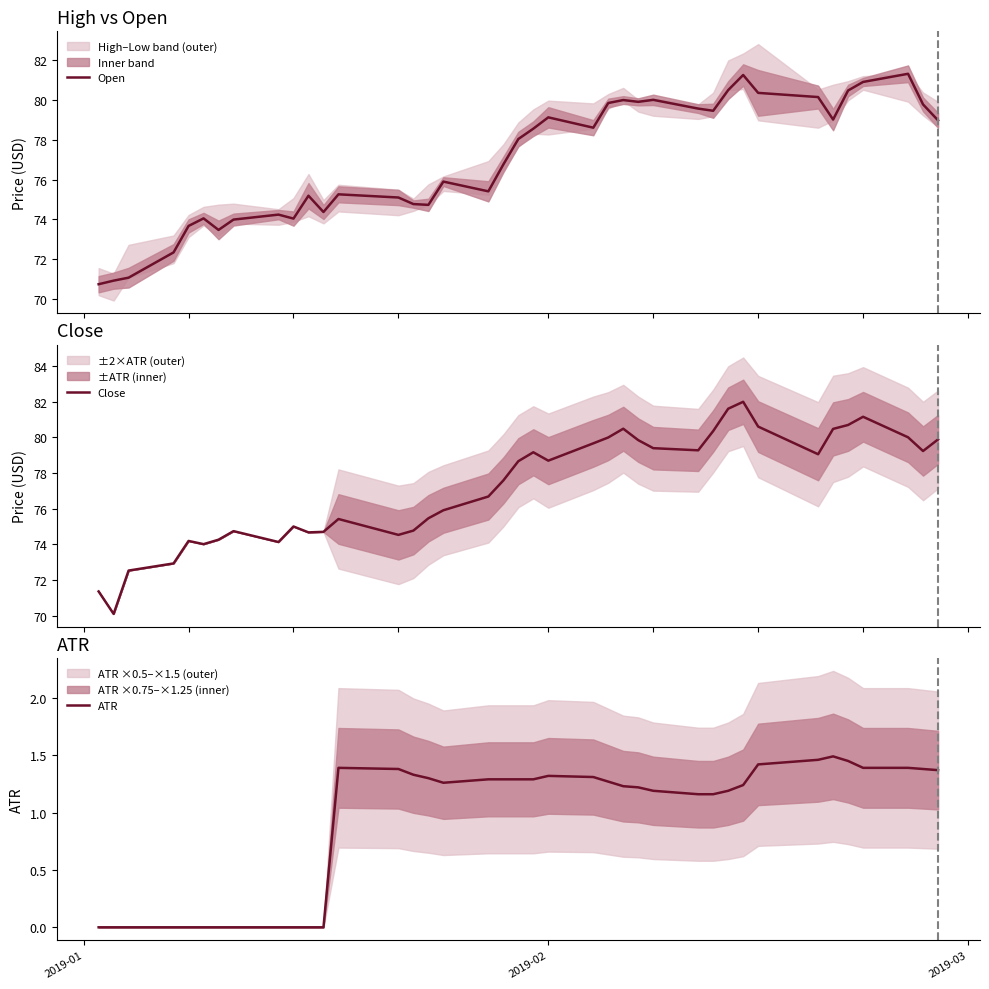

True or false: Close and ATR cross at least once.

False